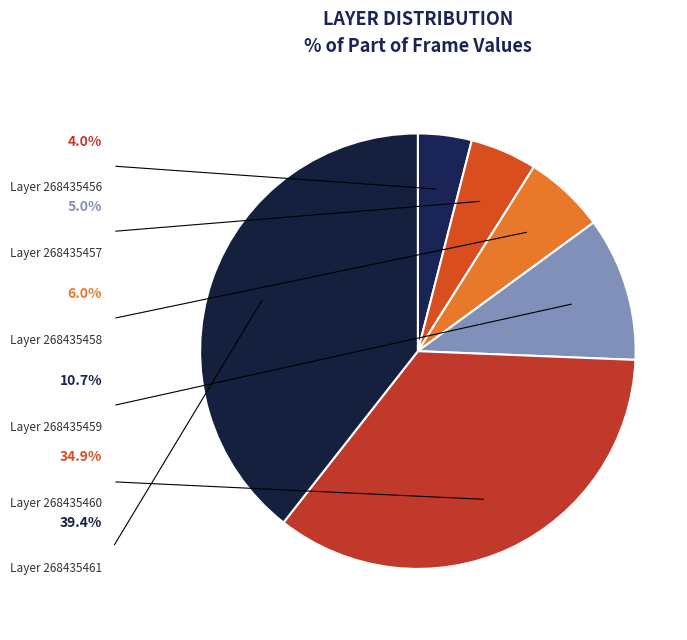

Rank the categories by value from highest to lowest.

268435461, 268435460, 268435459, 268435458, 268435457, 268435456